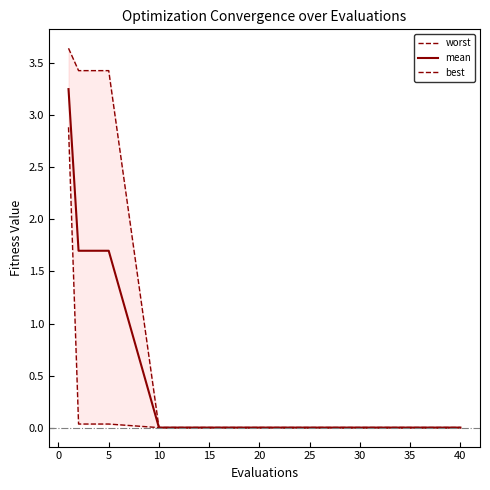

Reading left to right, list all the values displayed in this chart.

worst: 3.6	3.4	3.4	3.4	3.4	0.0	0.0	0.0	0.0	0.0	0.0	0.0	0.0	0.0	0.0
mean: 3.3	1.7	1.7	1.7	1.7	0.0	0.0	0.0	0.0	0.0	0.0	0.0	0.0	0.0	0.0
best: 2.9	0.0	0.0	0.0	0.0	0.0	0.0	0.0	0.0	0.0	0.0	0.0	0.0	0.0	0.0